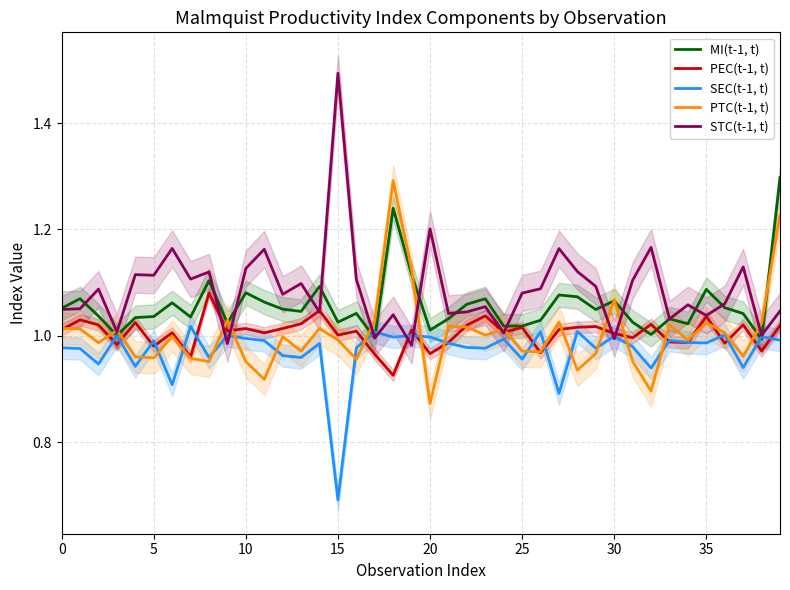

What is the label of the 36th point from the left?

35